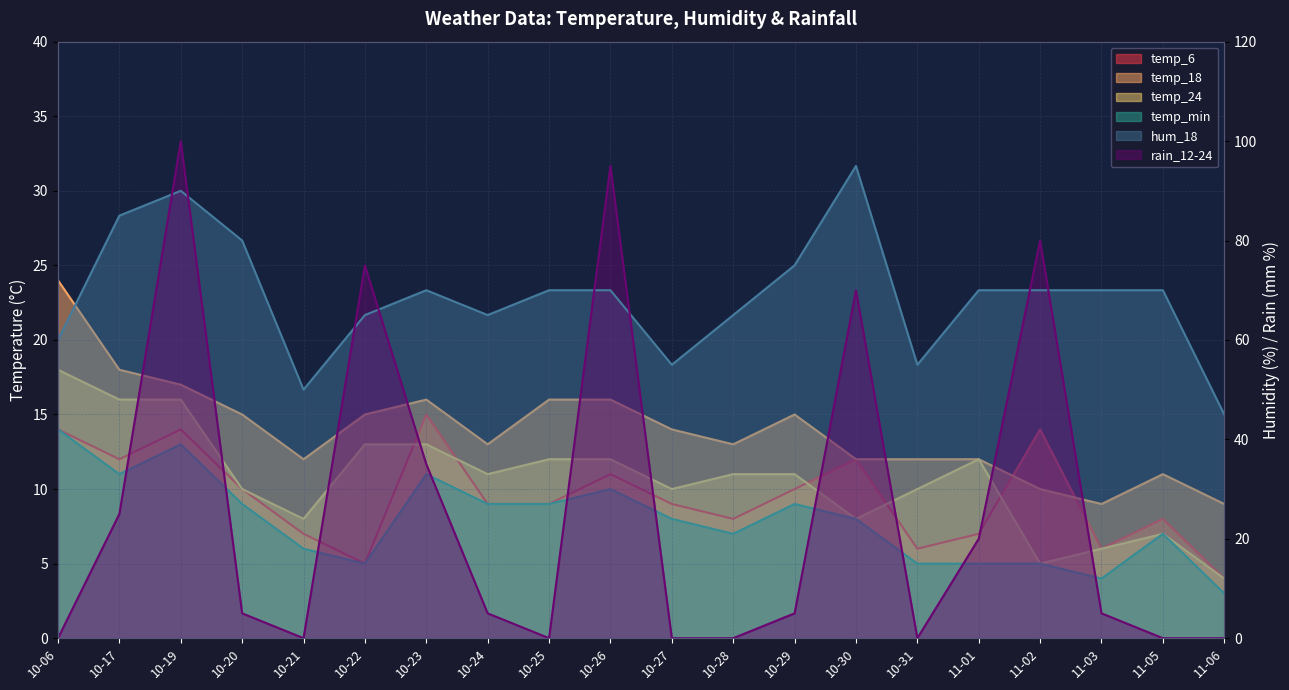

At how many categories does at least one series exceed 89?

3